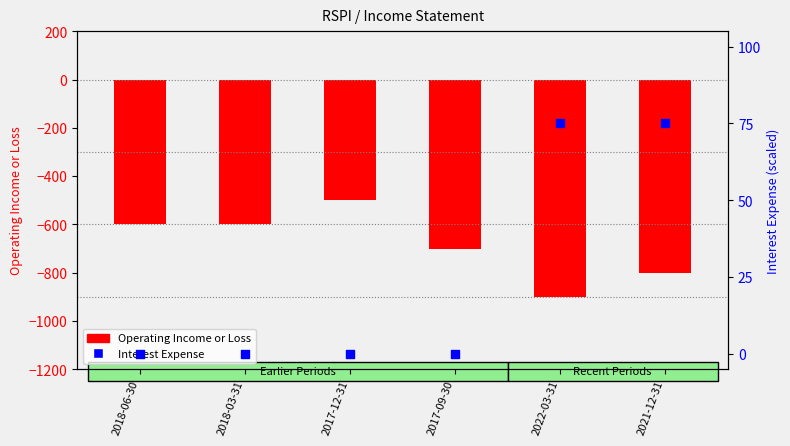

Which series has the largest total across all categories?

Interest Expense